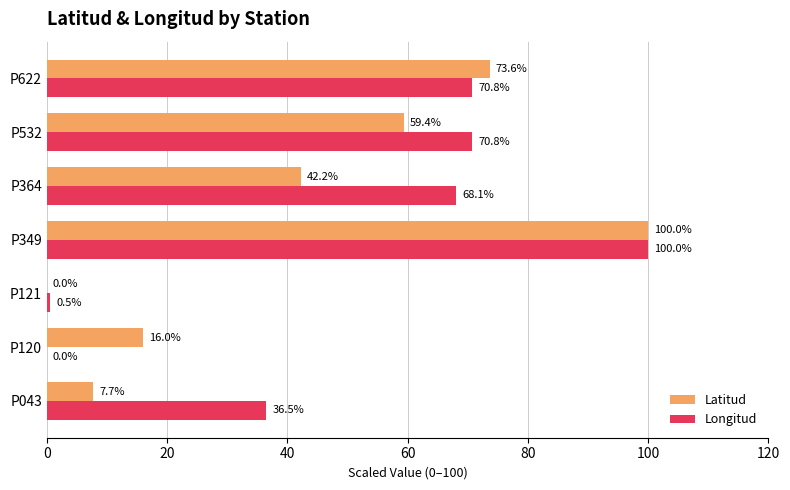

Which series has the largest total across all categories?

Longitud